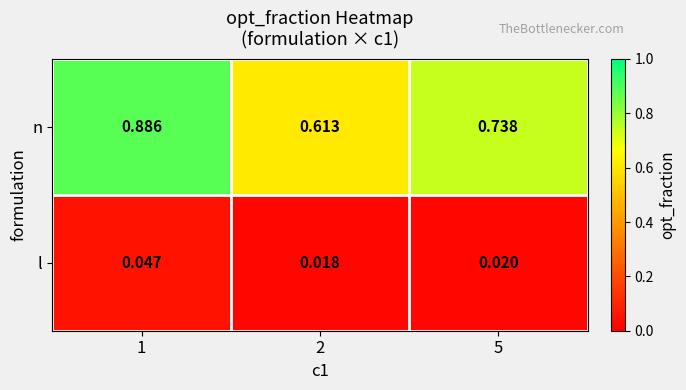

Rank the series by their maximum value, from lowest to highest.

l, n